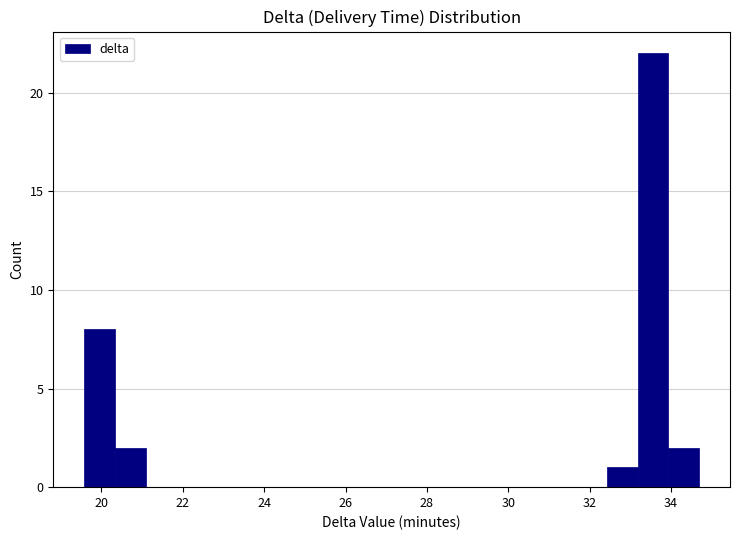

Read against the x-axis, roughly where is the centre of the tallest bar?

33.6